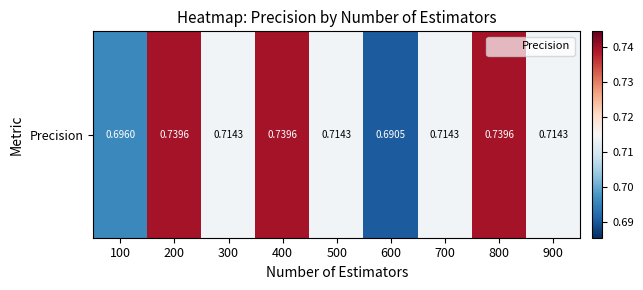

How many series are shown in this chart?

1